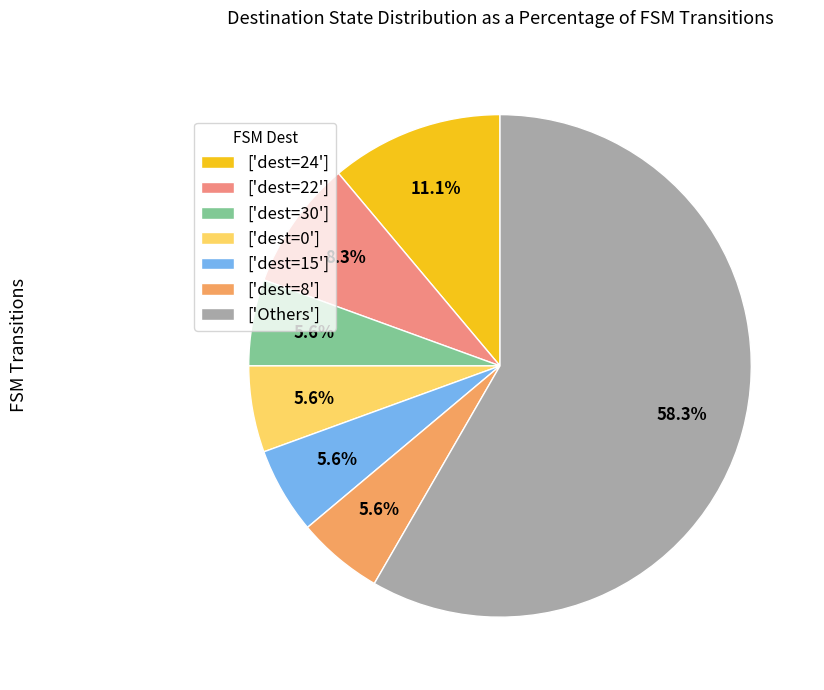

Which has a higher value, ['dest=15'] or ['Others']?

['Others']